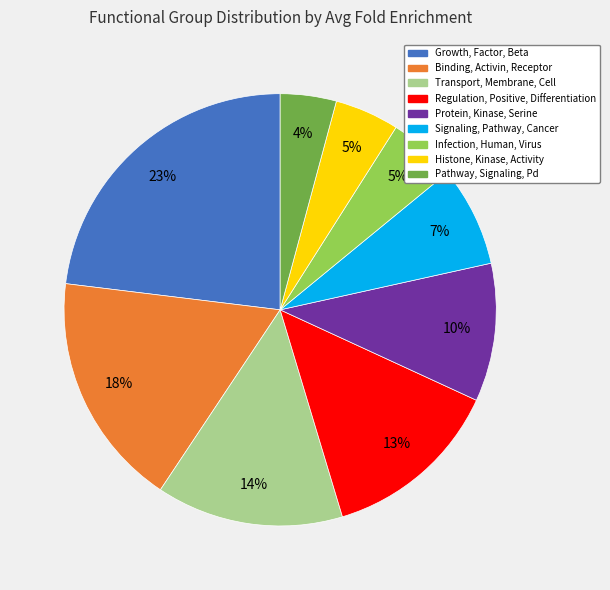

Which category has the biggest portion of the pie?

Growth, Factor, Beta